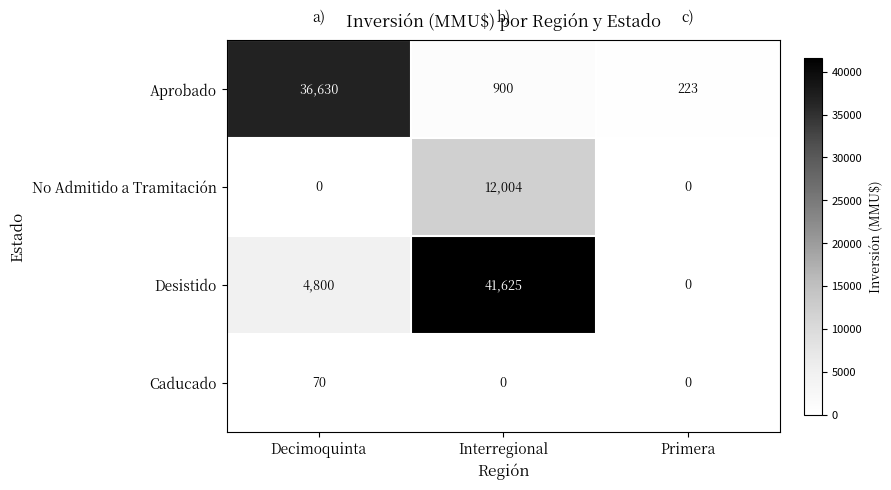

At which category is the sum across all series the highest?

Interregional